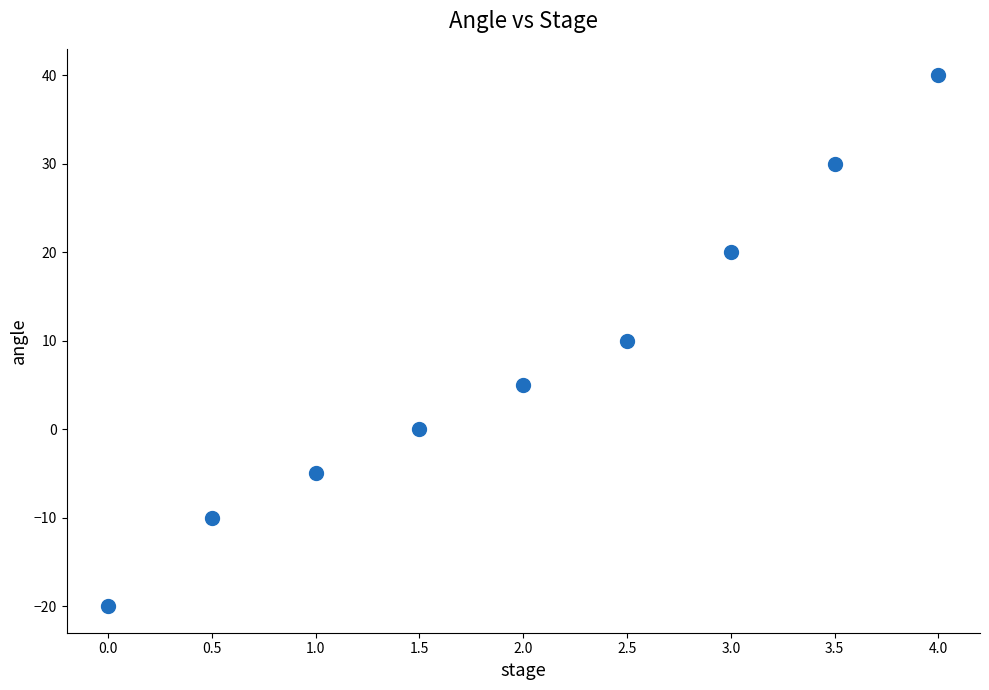

What is the average Y value?

8